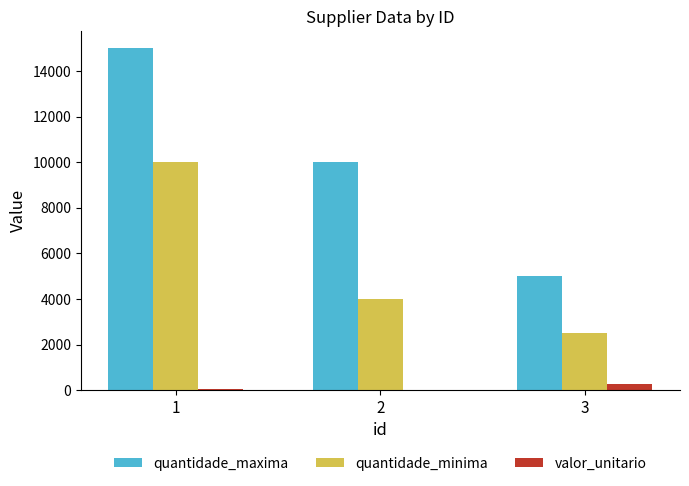

Which series has the largest total across all categories?

quantidade_maxima